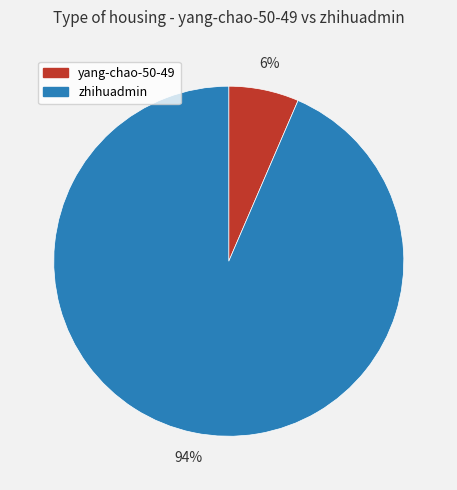

The zhihuadmin slice represents 94% of the pie. True or false?

True